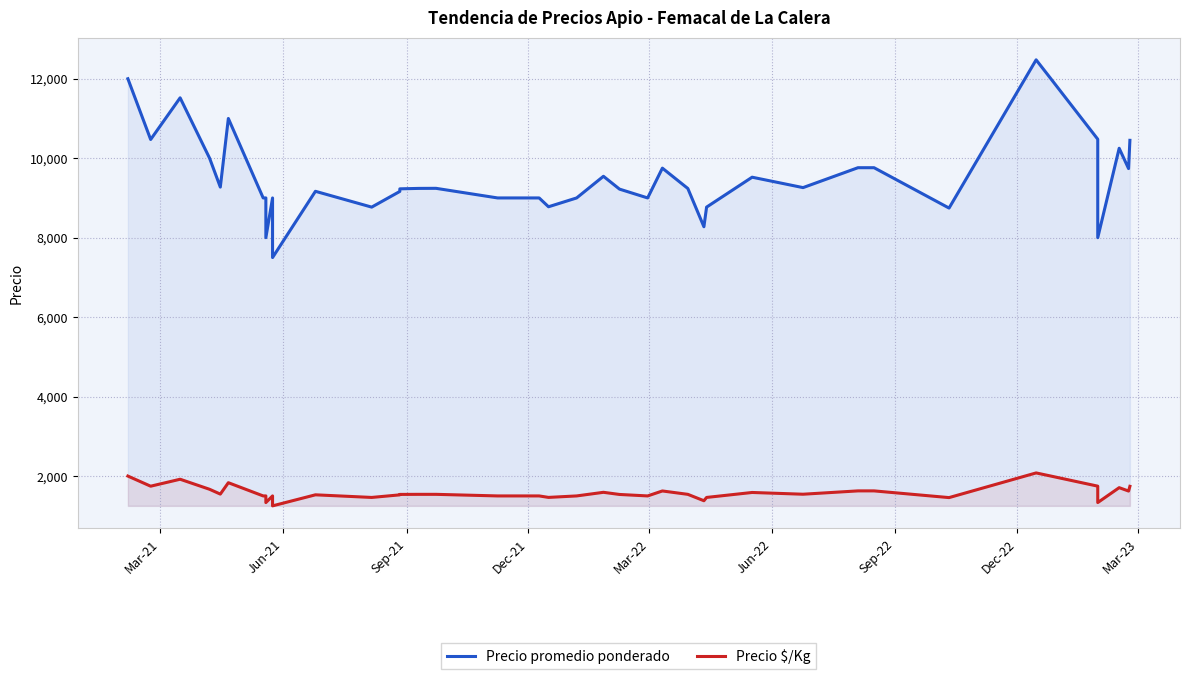

Which series has the largest total across all categories?

Precio promedio ponderado